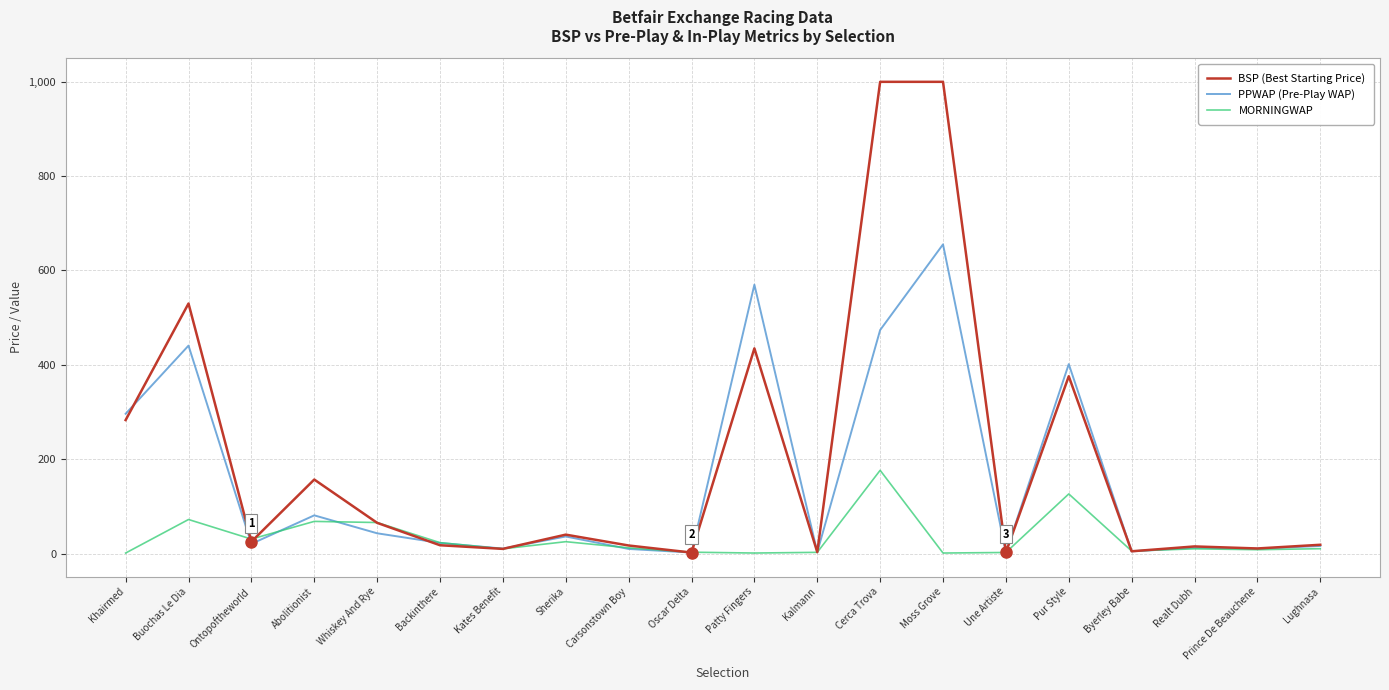

What position from the left is Backinthere?

6